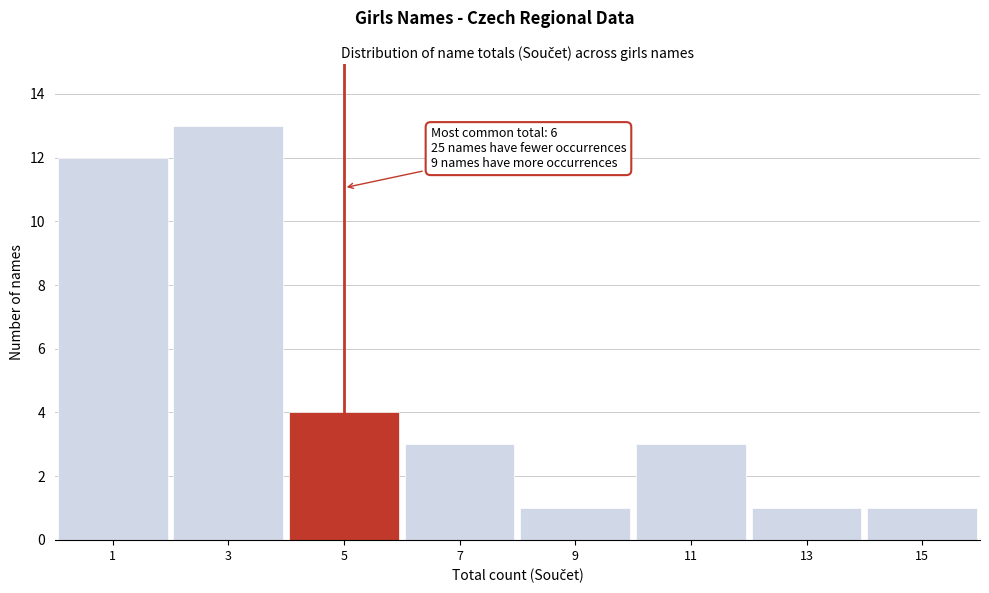

Reading right to left, what are all the values shown in this chart?

1	1	3	1	3	4	13	12